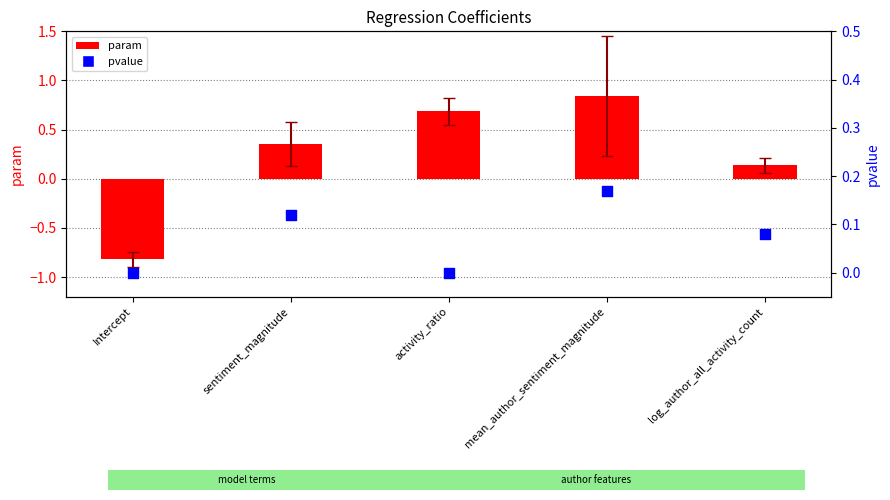

Which series contains the lowest Y value?

param